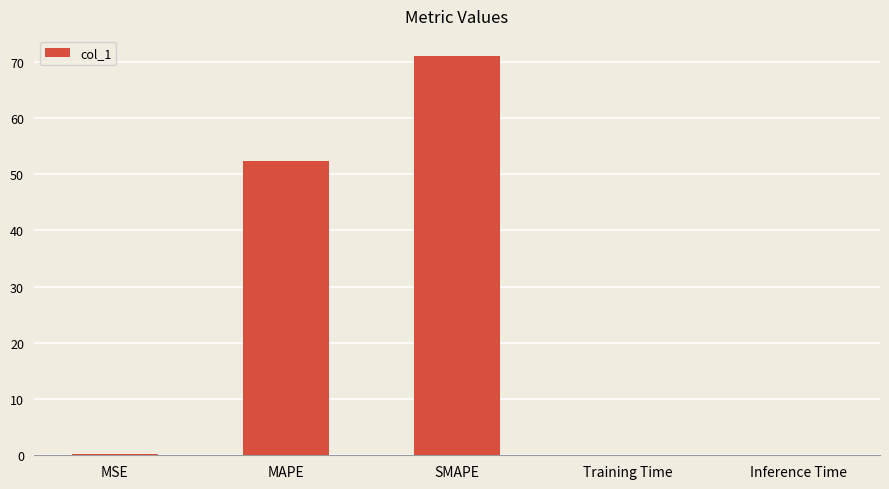

What is the sum of the values at MAPE and MSE?

52.6